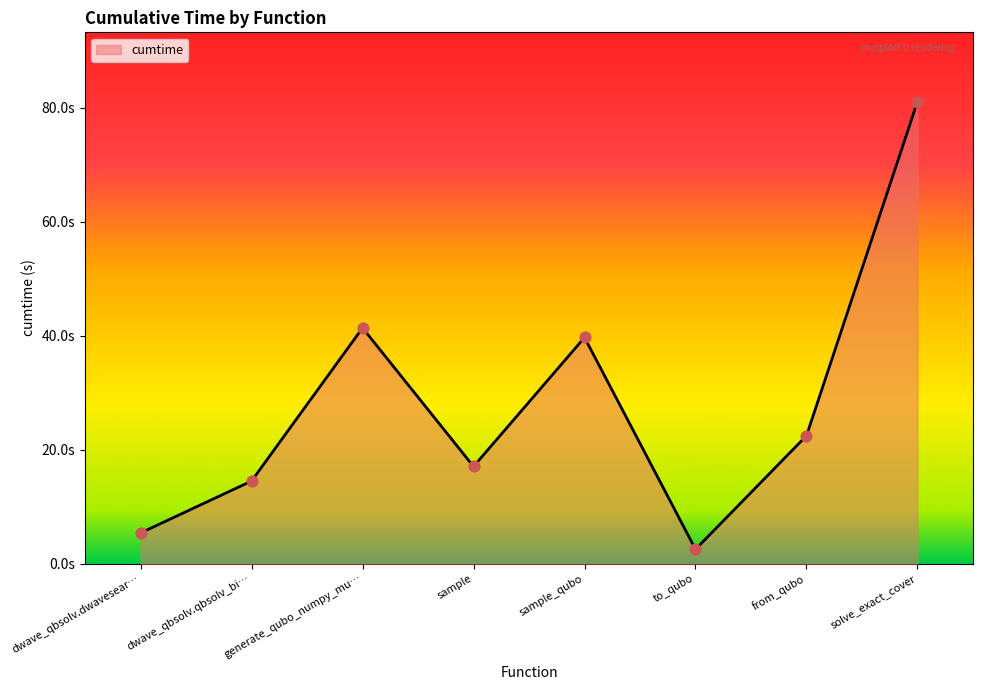

Does the chart have visible grid lines?

No